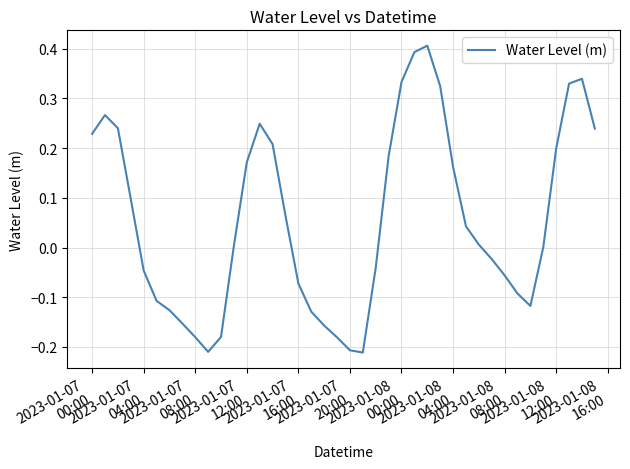

Is this an area chart (filled region under the line)?

No